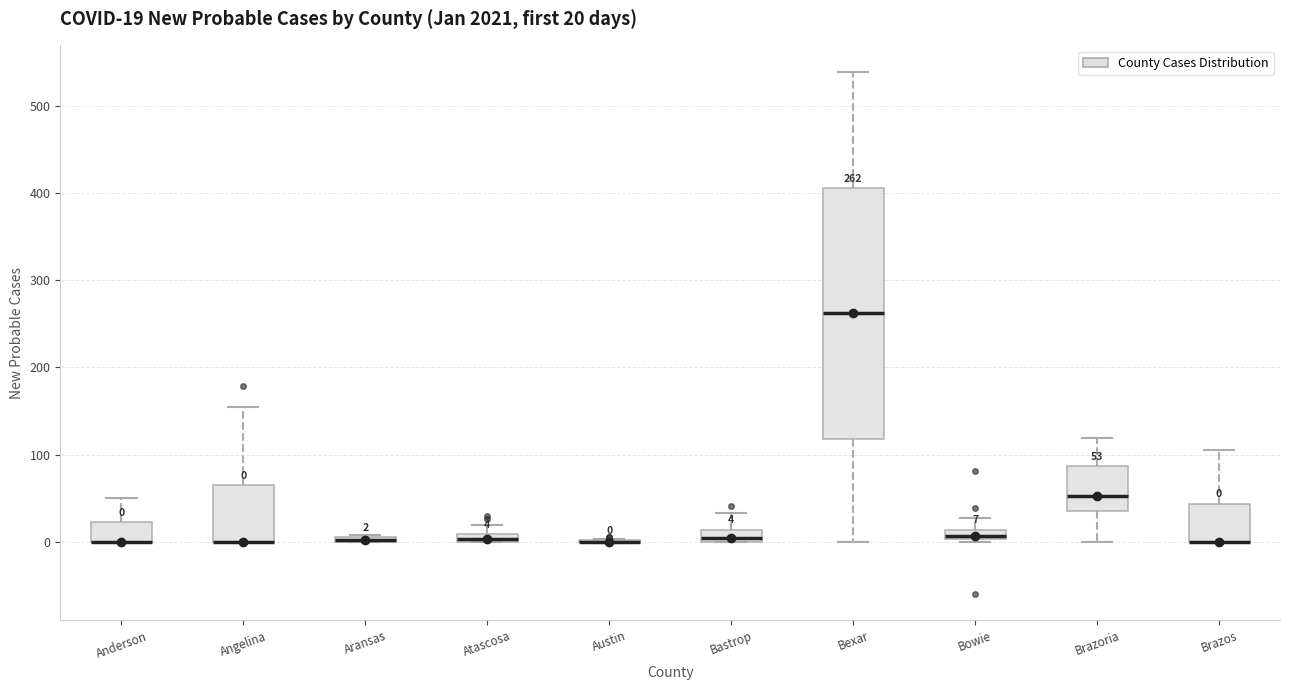

Comparing the boxes themselves (not the whiskers), which one is the tallest?

Bexar